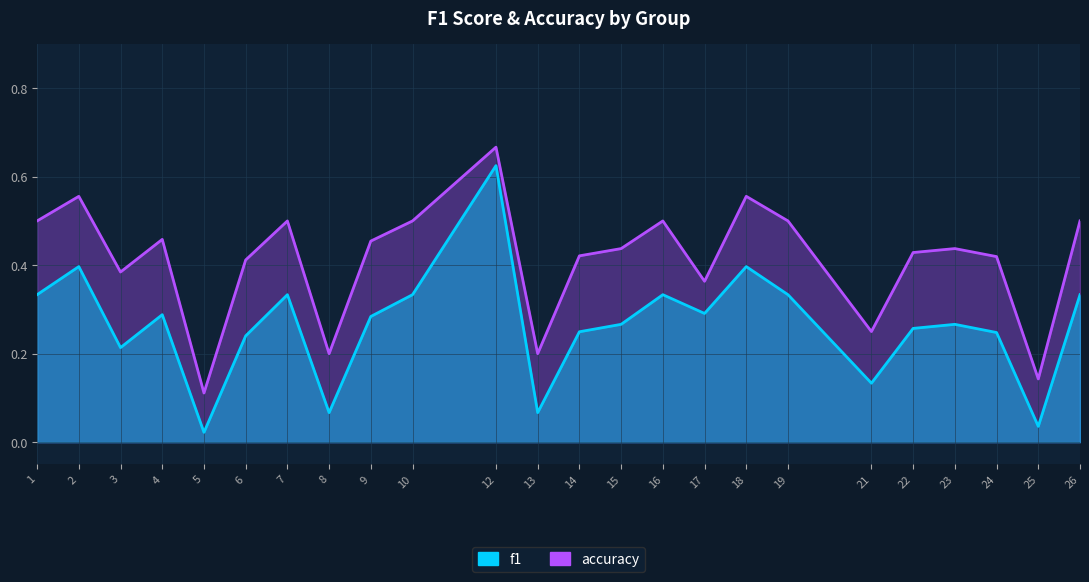

What is the sum of the f1 values at 16 and 18?

0.7